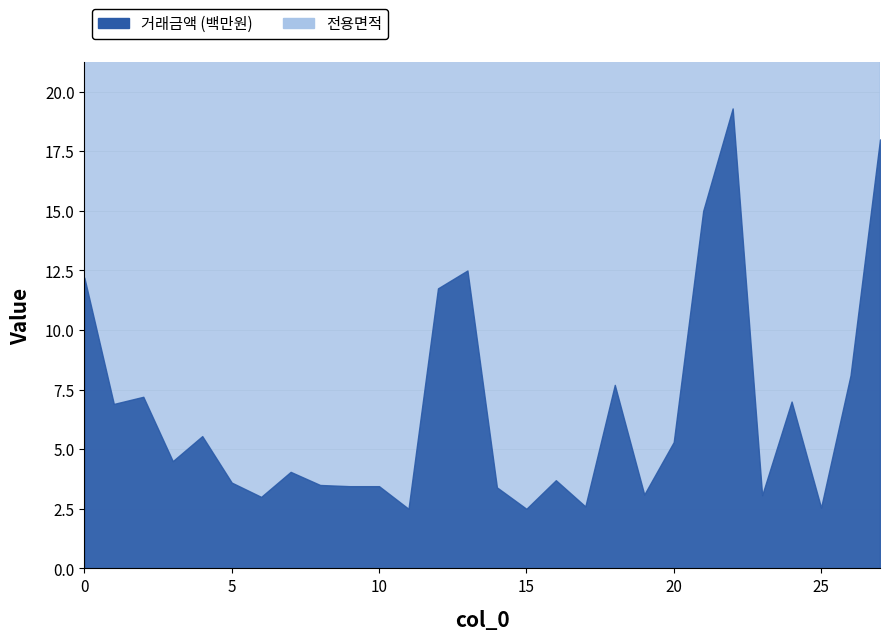

Does the chart have visible grid lines?

Yes